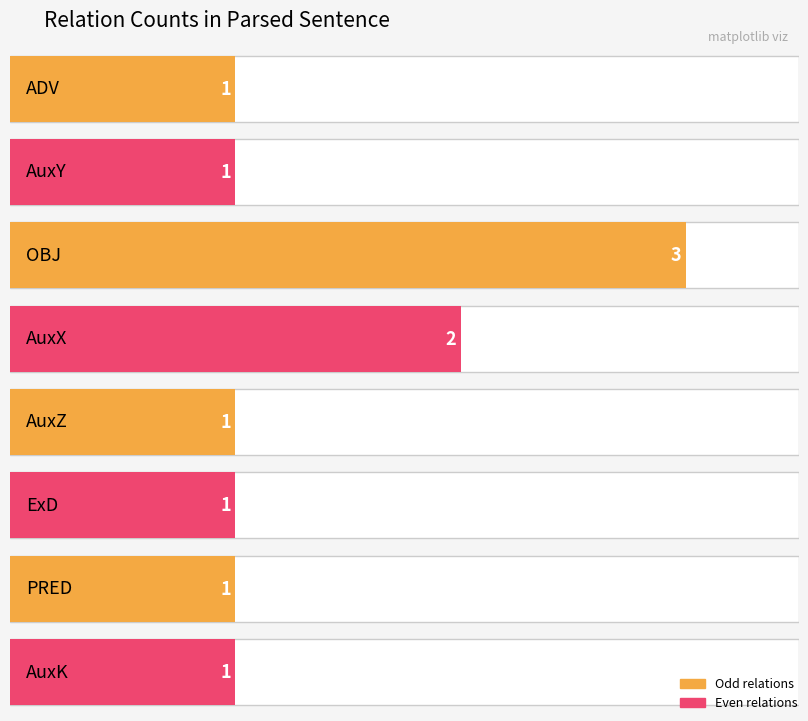

What is the value of the 7th bar from the left?

1